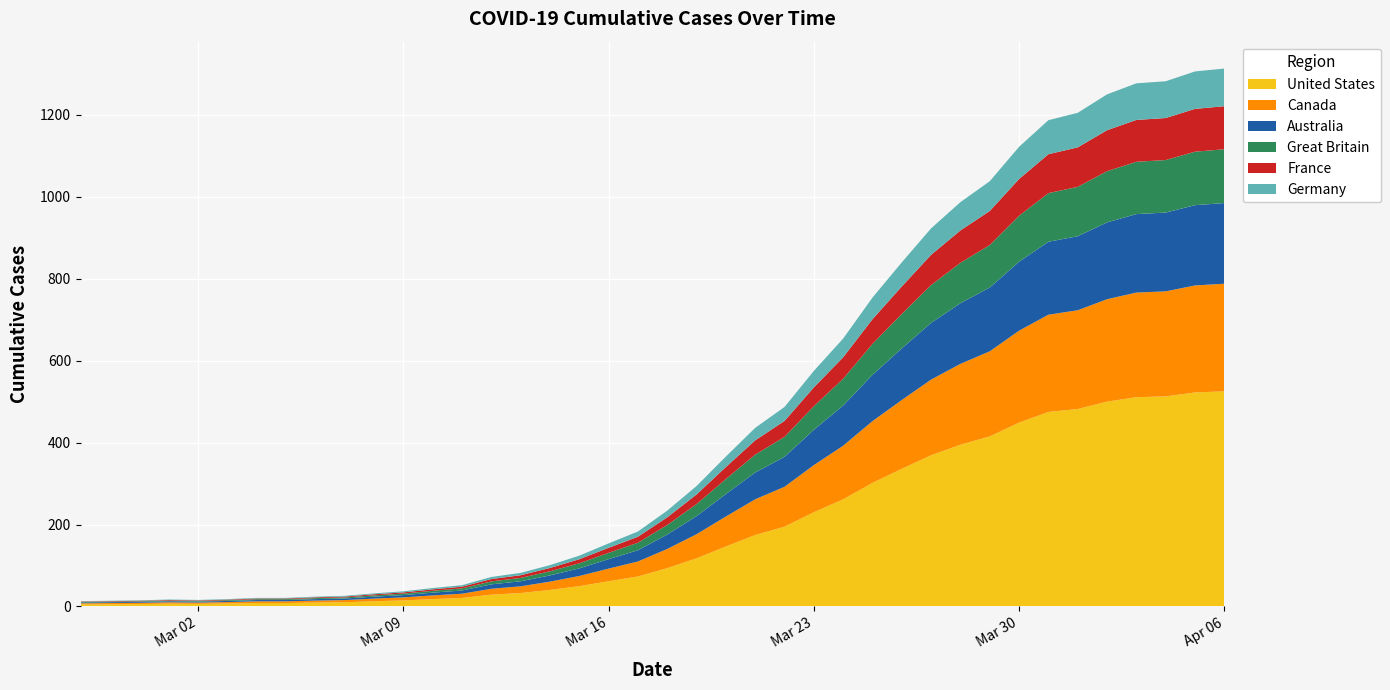

Reading right to left, list all the values displayed in this chart.

1313	1306	1282	1277	1250	1205	1187	1122	1038	987	923	840	754	654	575	487	436	366	294	234	183	154	124	101	82	72	52	45	37	32	26	24	21	21	18	16	17	15	14	13